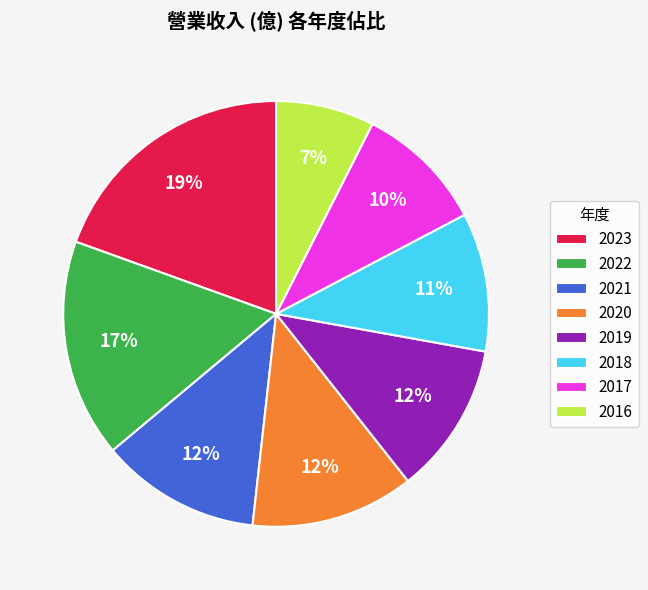

Between 2022 and 2017, which is larger?

2022